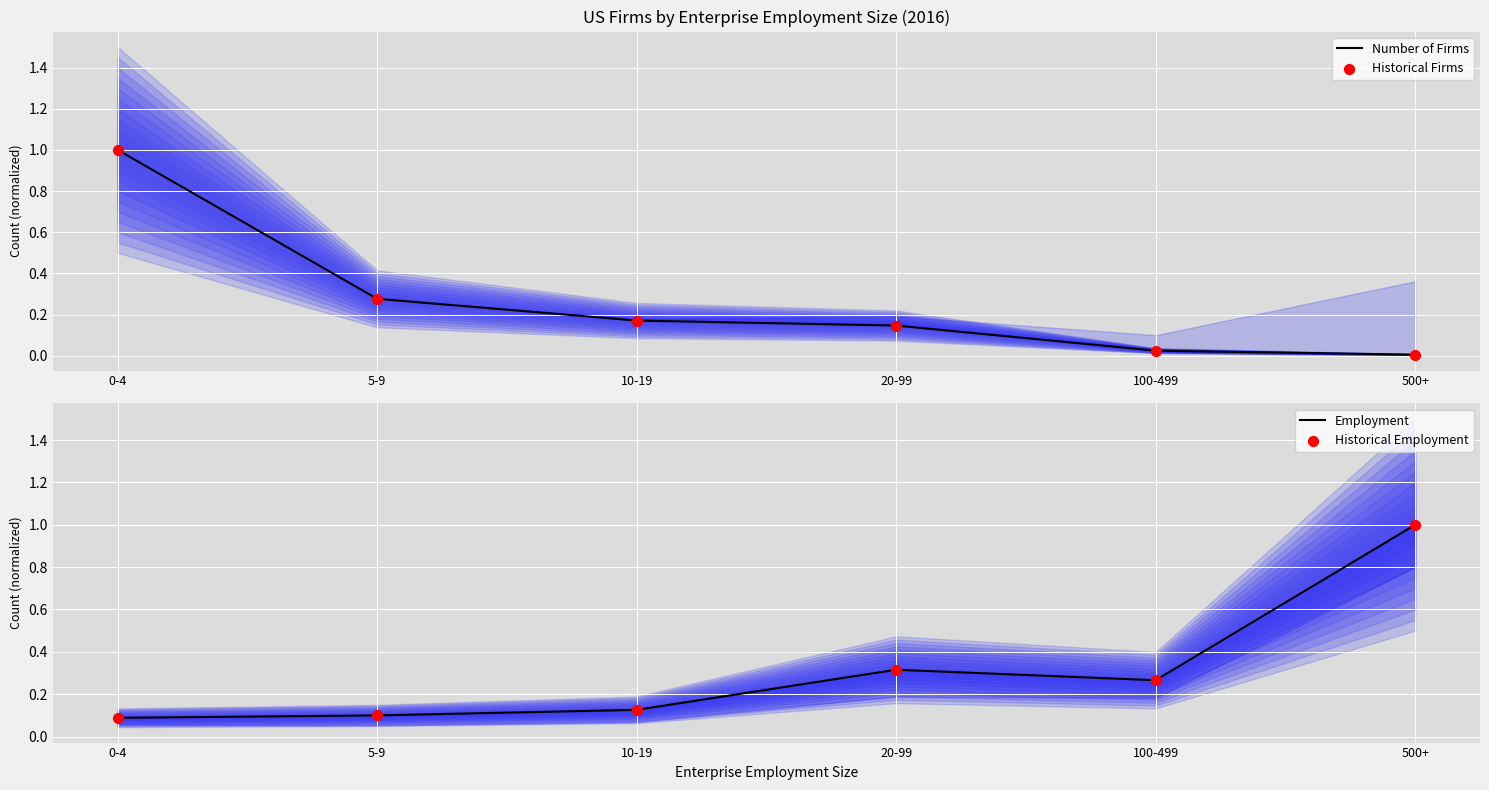

Is the value of Employment at 5-9 greater than the value of Historical Employment at 100-499?

No